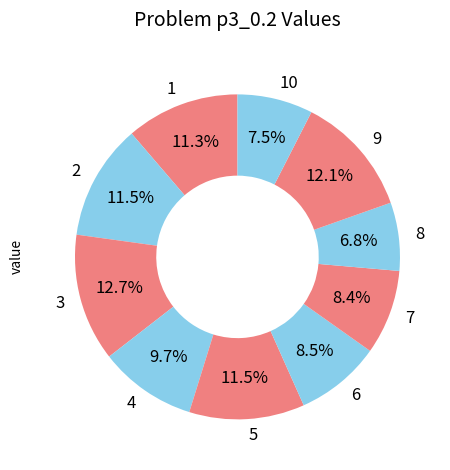

Is it true that 5 is 23% of the pie?

False